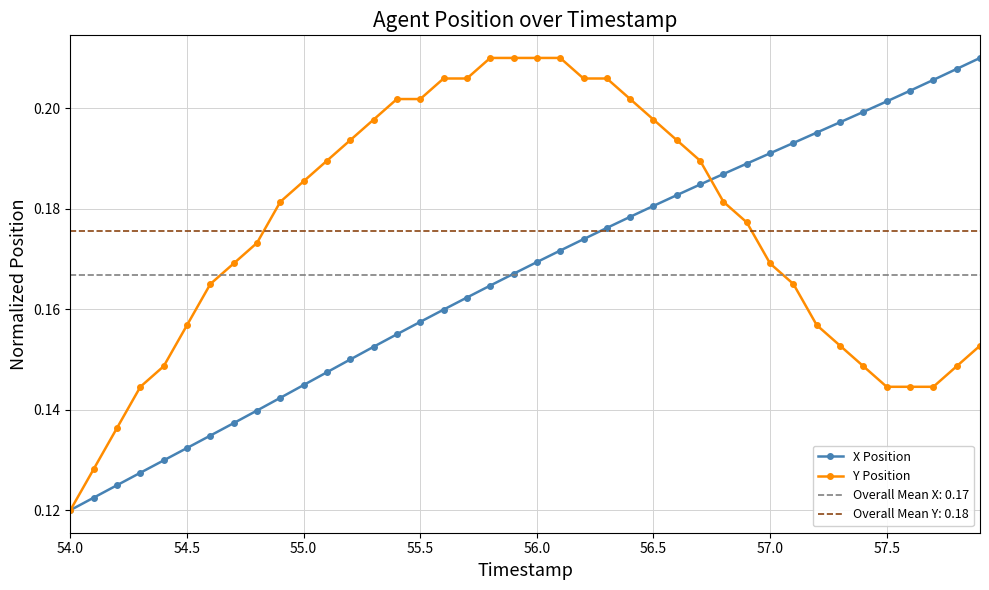

How many X Position values are between 0 and 1?

40